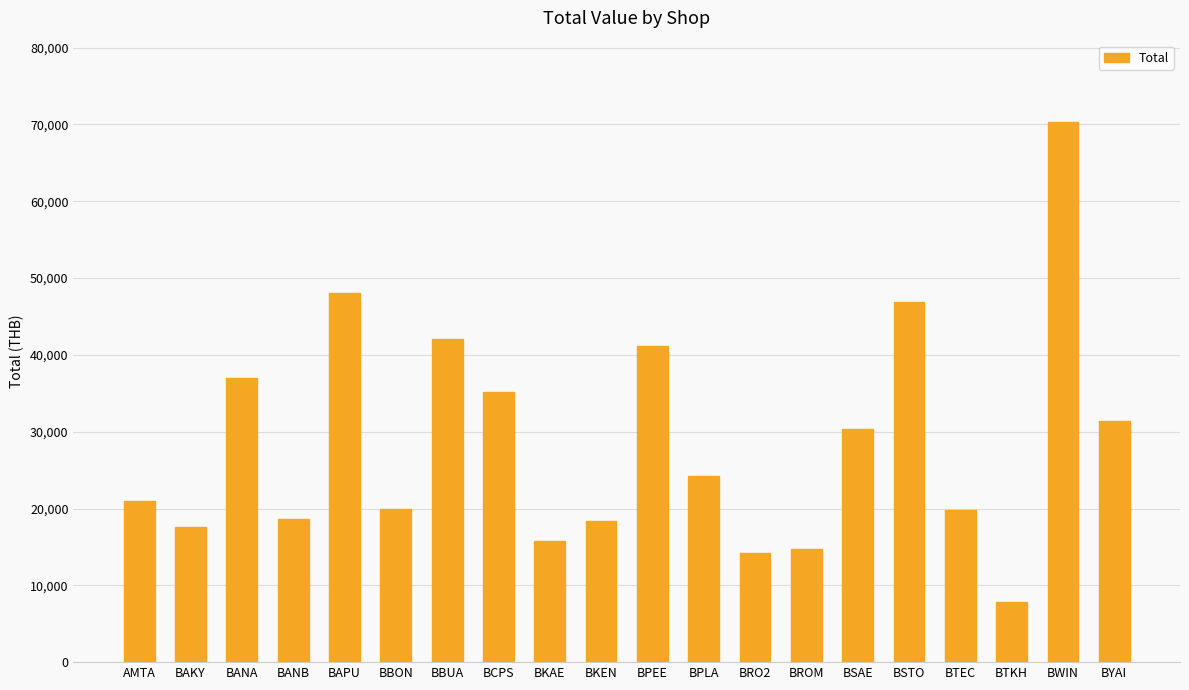

Read the value at BKAE, to the nearest 10.

15720